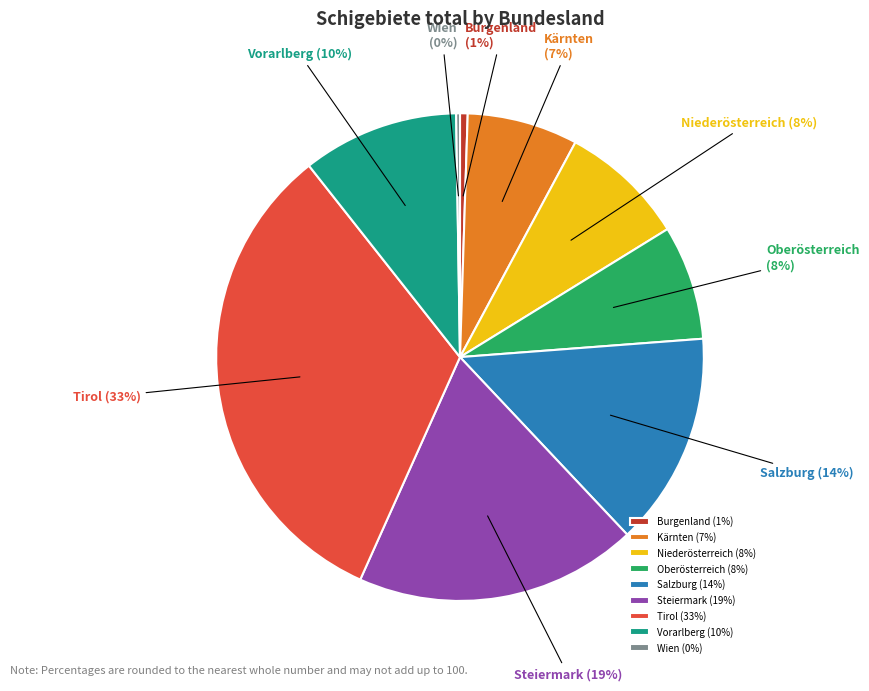

True or false: Vorarlberg accounts for 10% of the total.

True